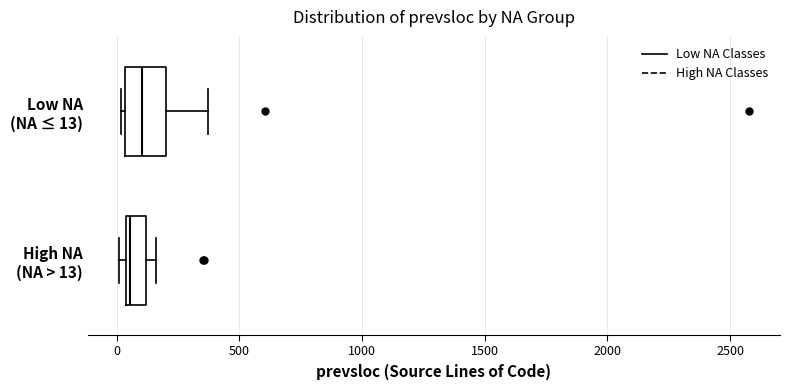

Reading bottom to top, transcribe this box plot: for each box, give where its median line is, the range the box spans, and where its two whiskers end, as read against the x-axis. The values are not printed on the chart, so give them approximately, as read against the axis.

High NA (NA > 13): median 50, box 50 to 100, whiskers 0 to 150
Low NA (NA ≤ 13): median 100, box 50 to 200, whiskers 0 to 350